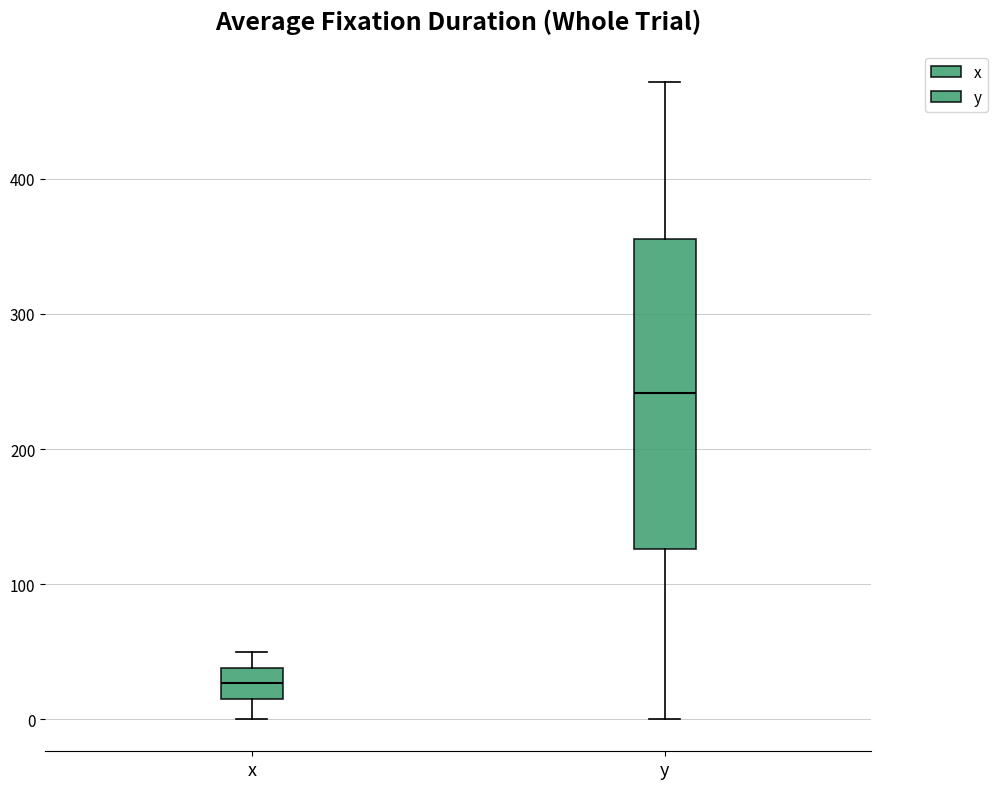

Reading left to right, transcribe this box plot: for each box, give where its median line is, the range the box spans, and where its two whiskers end, as read against the y-axis. The values are not printed on the chart, so give them approximately, as read against the axis.

x: median 30, box 10 to 40, whiskers 0 to 50
y: median 240, box 130 to 360, whiskers 0 to 470